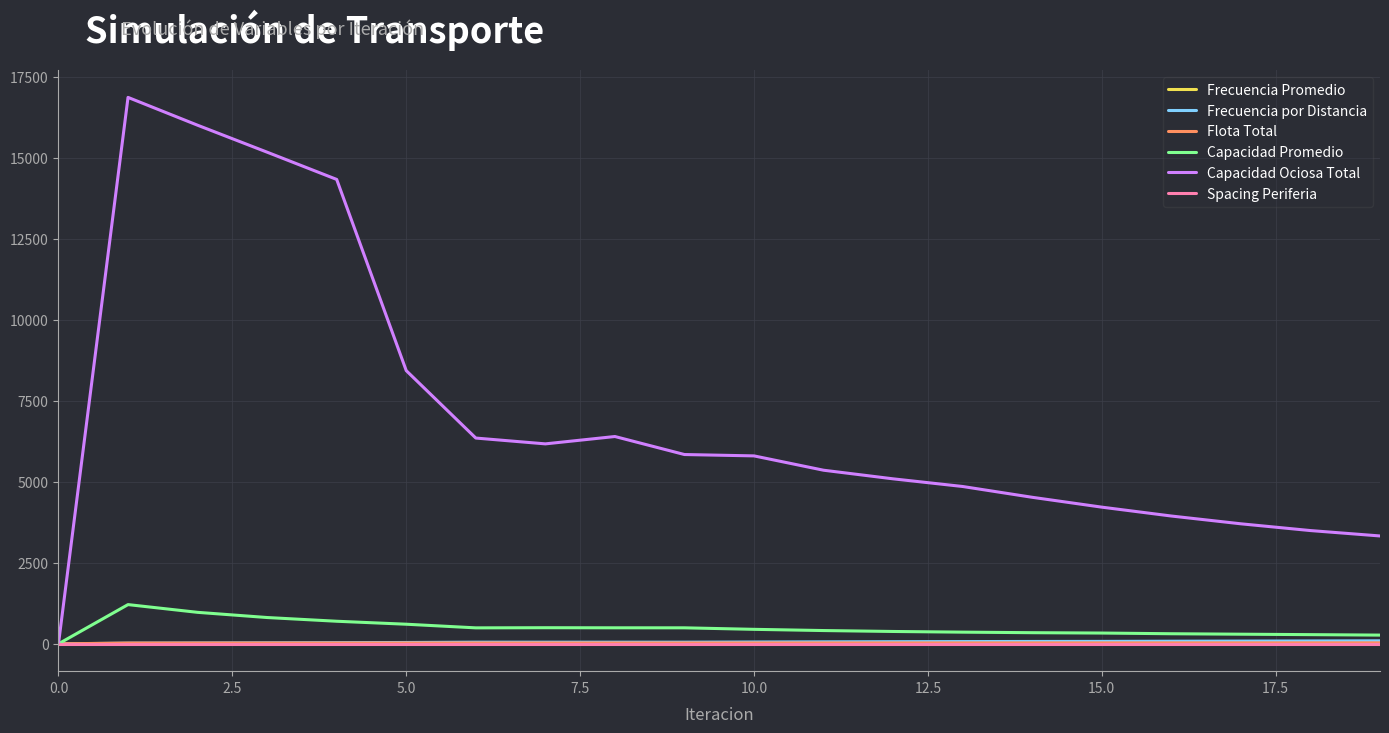

Which series has the largest total across all categories?

Capacidad Ociosa Total